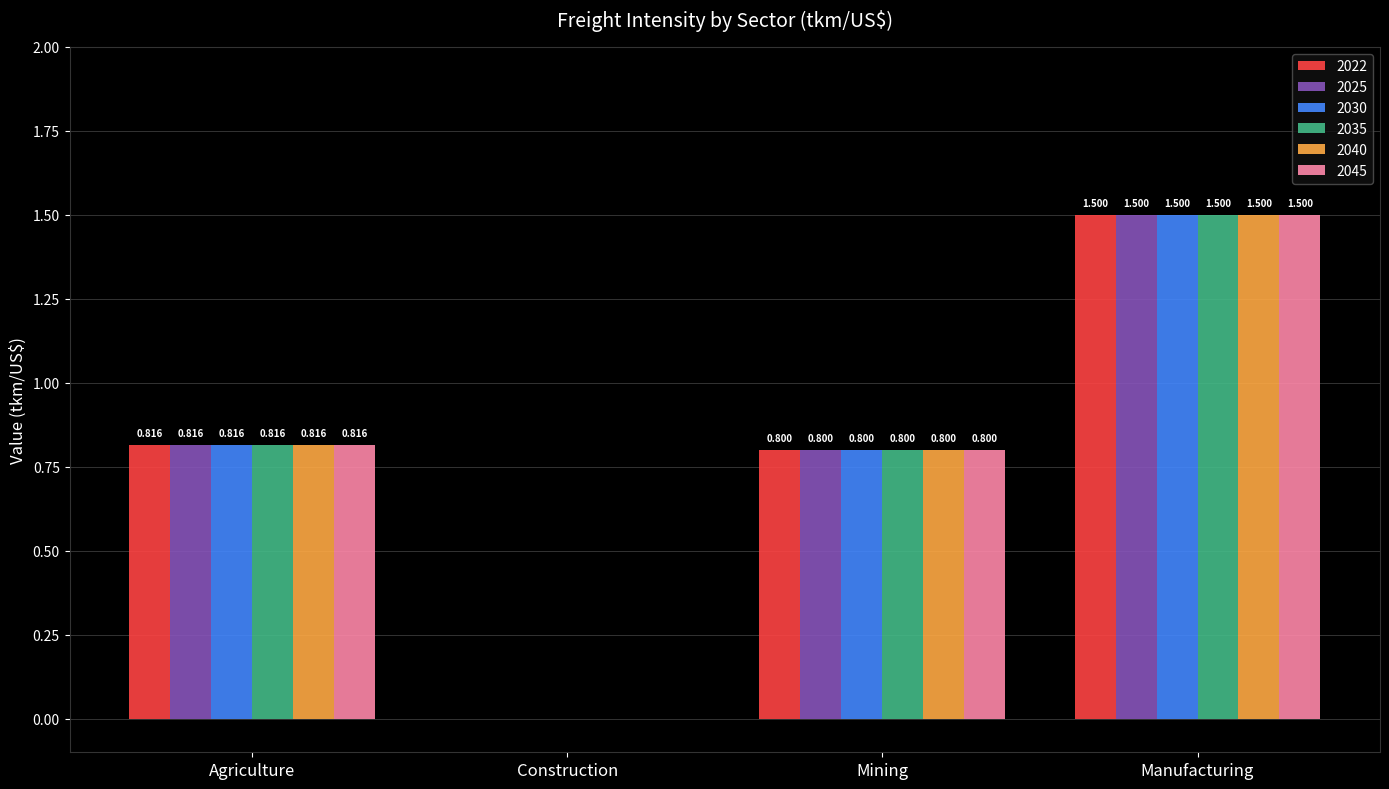

Reading left to right, transcribe all the data shown in this chart.

2022: 0.8	0.0	0.8	1.5
2025: 0.8	0.0	0.8	1.5
2030: 0.8	0.0	0.8	1.5
2035: 0.8	0.0	0.8	1.5
2040: 0.8	0.0	0.8	1.5
2045: 0.8	0.0	0.8	1.5